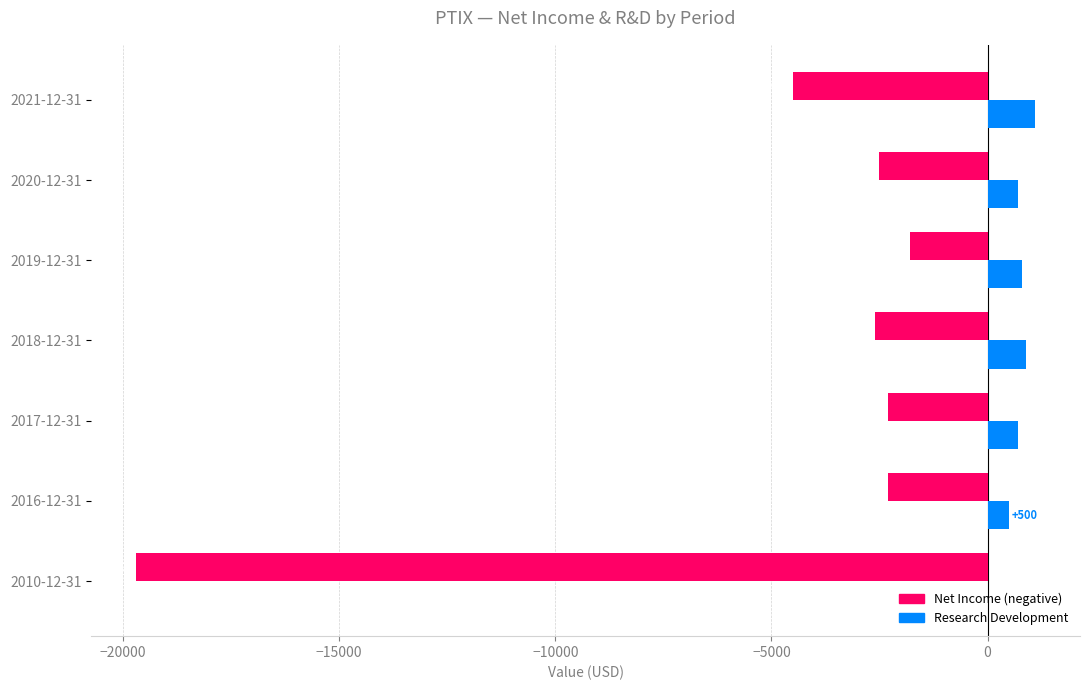

At which category is the sum across all series the highest?

2019-12-31